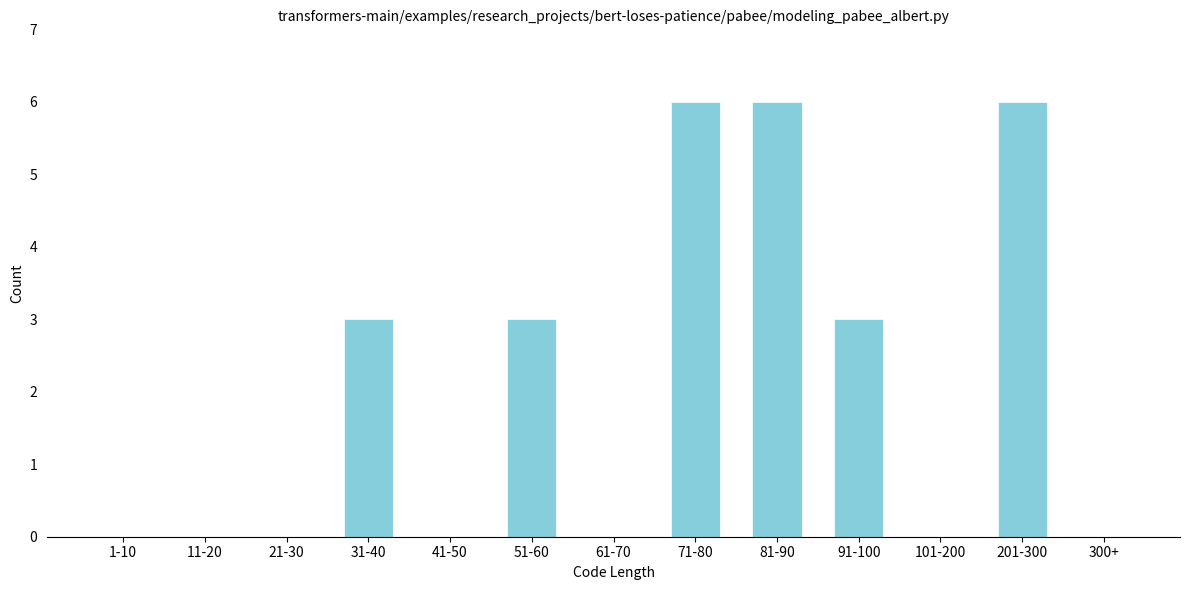

Reading left to right, list all the values displayed in this chart.

1-10=0	11-20=0	21-30=0	31-40=3	41-50=0	51-60=3	61-70=0	71-80=6	81-90=6	91-100=3	101-200=0	201-300=6	300+=0